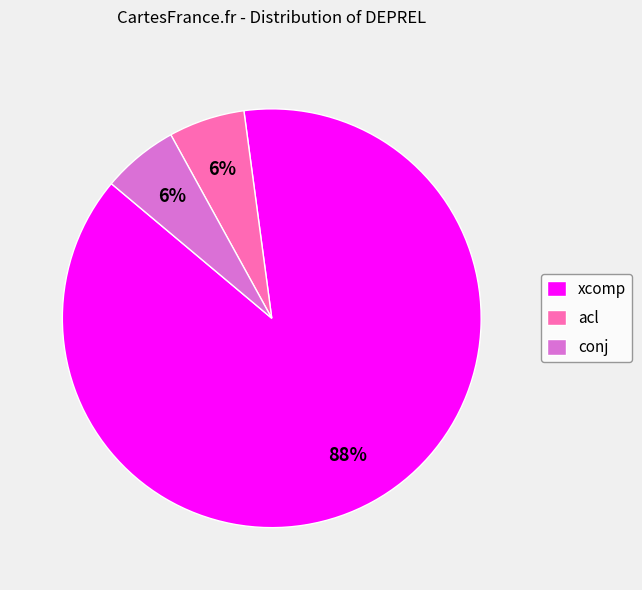

Which has a higher value, acl or xcomp?

xcomp